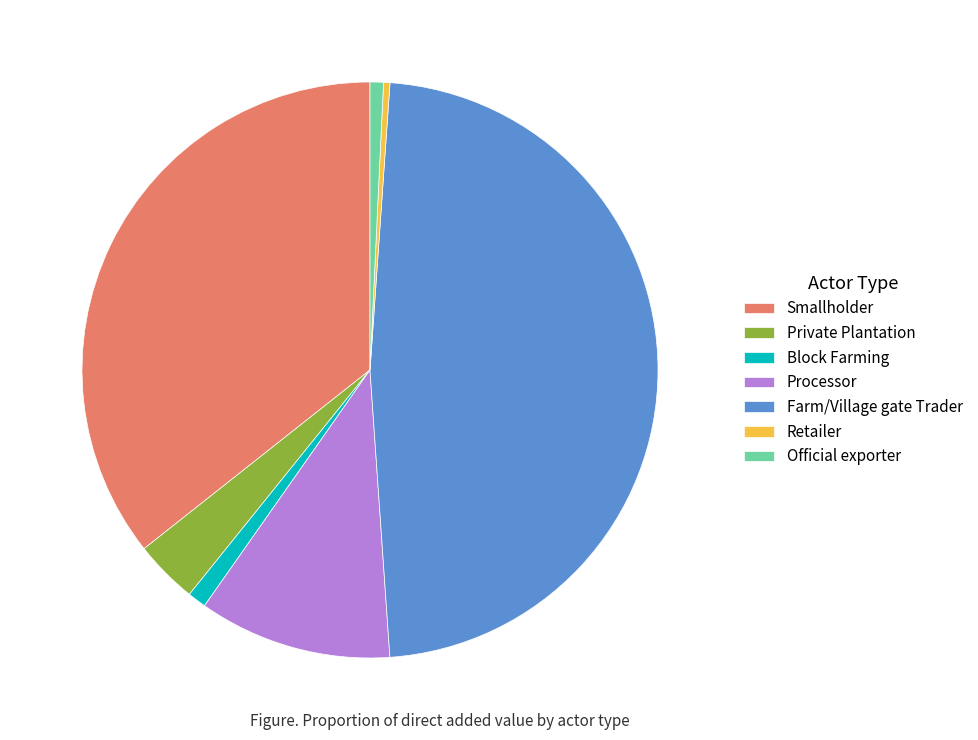

Combined, do Official exporter and Processor account for over 50%?

No